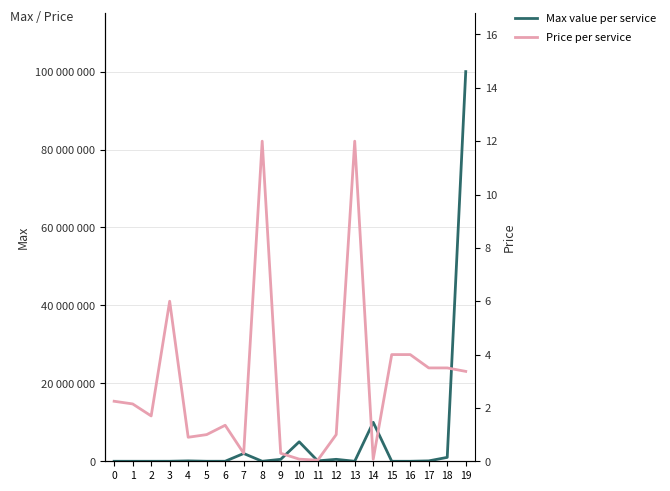

Where is the first local minimum for Price per service?

2